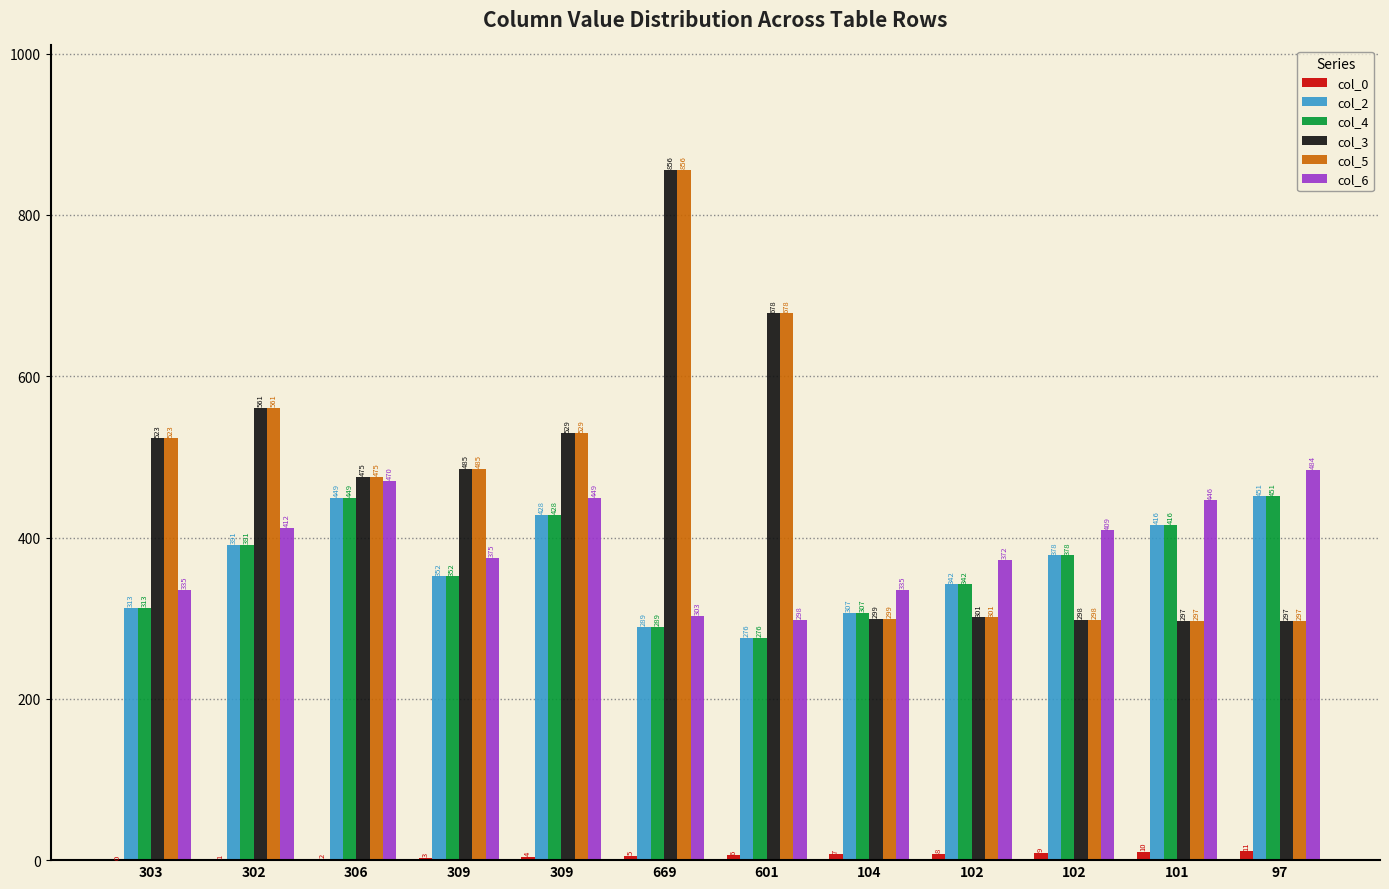

What is the difference between the highest and lowest values at 306?

473